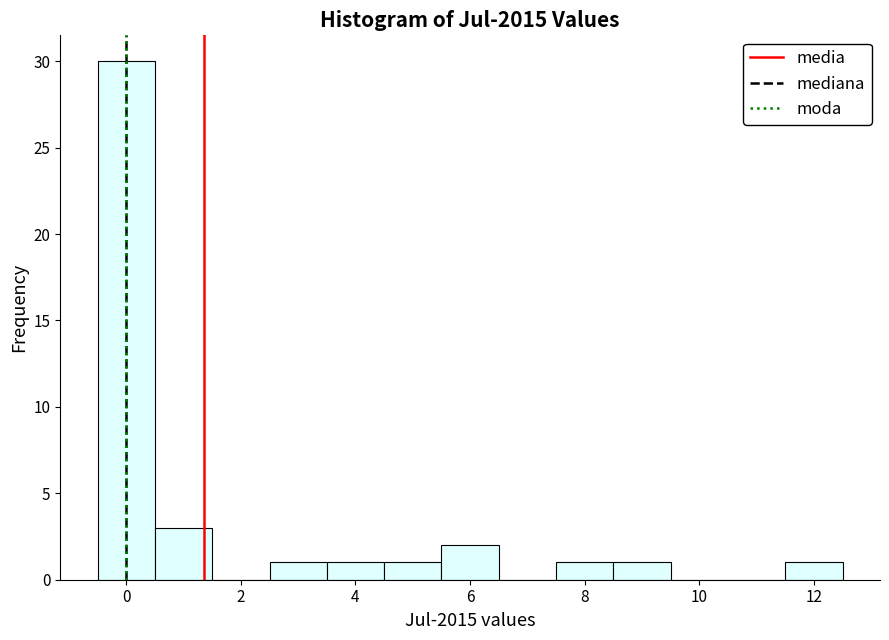

Which range on the x-axis has the tallest bar?

-0.5 to 0.5